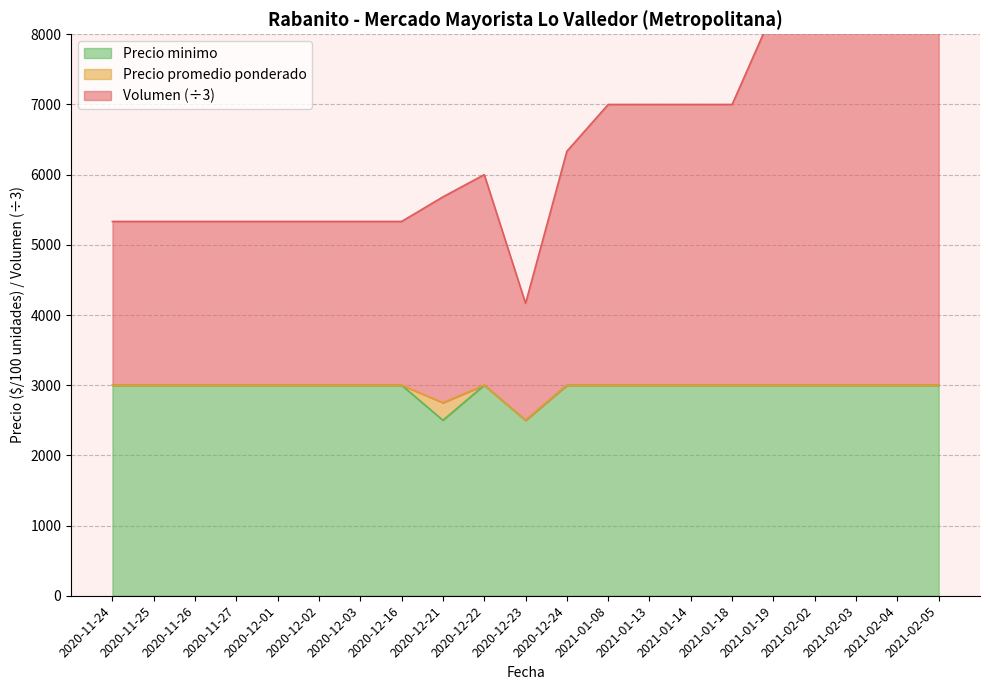

What is the sum of all Precio minimo values?

62000